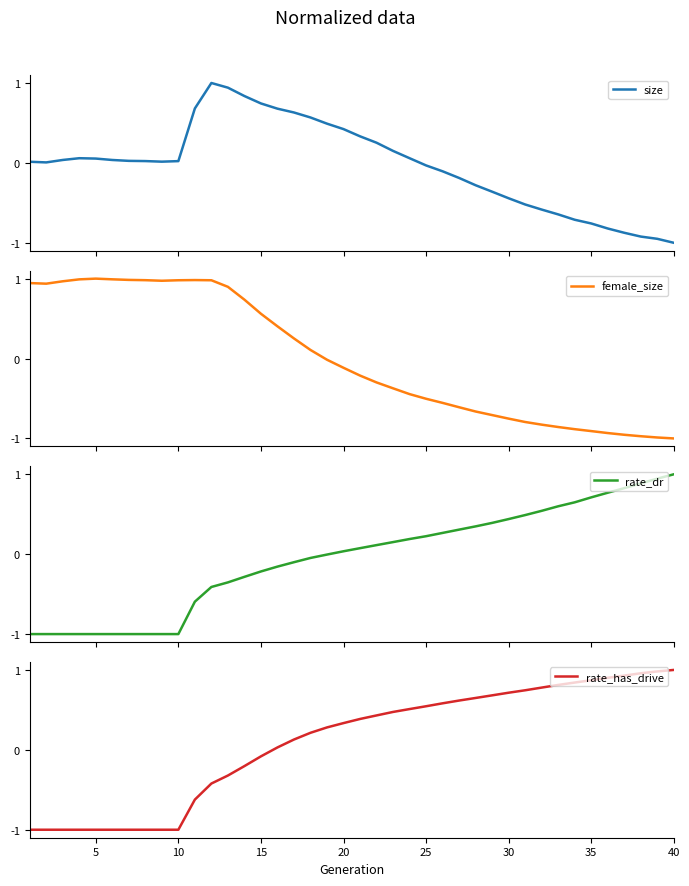

What is the maximum value shown in the chart?

1.0